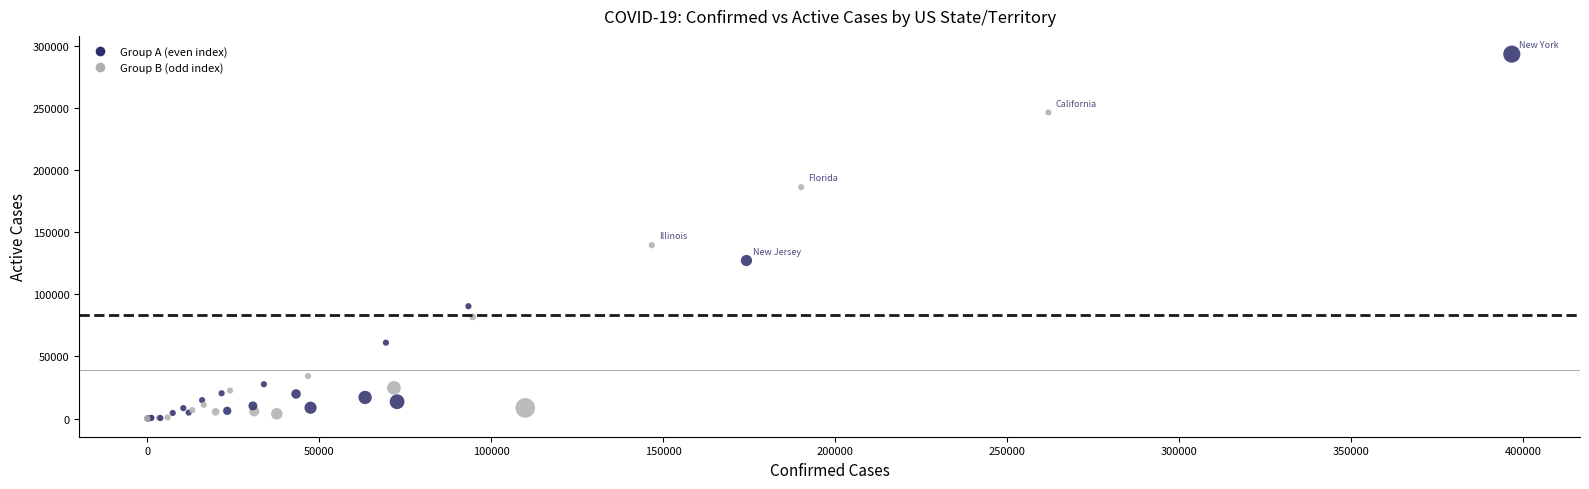

What Y value in the scatter plot is closest to 146782?

139598